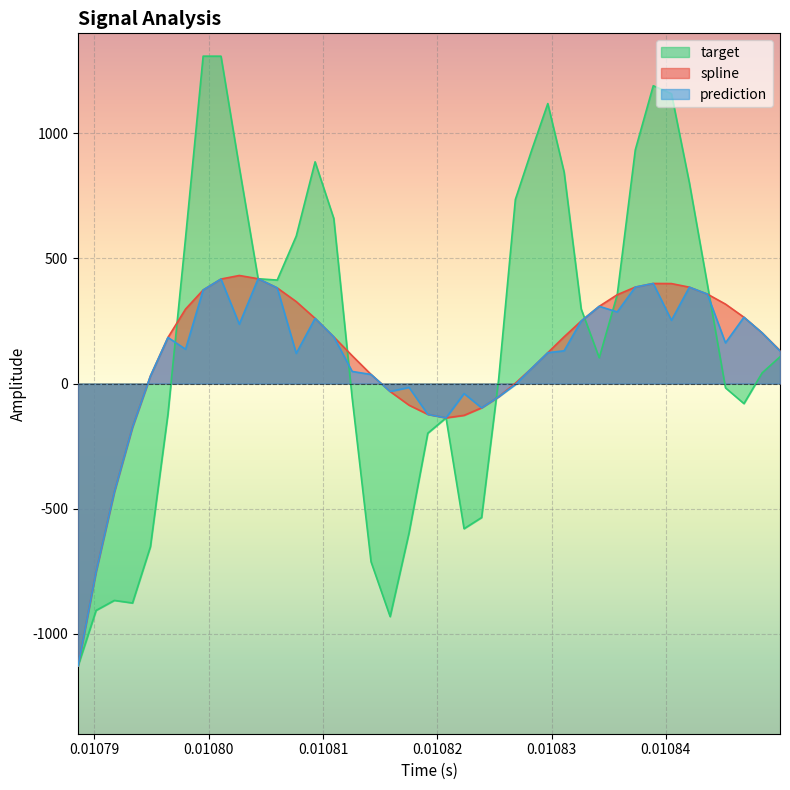

What is the maximum value for prediction?

418.9